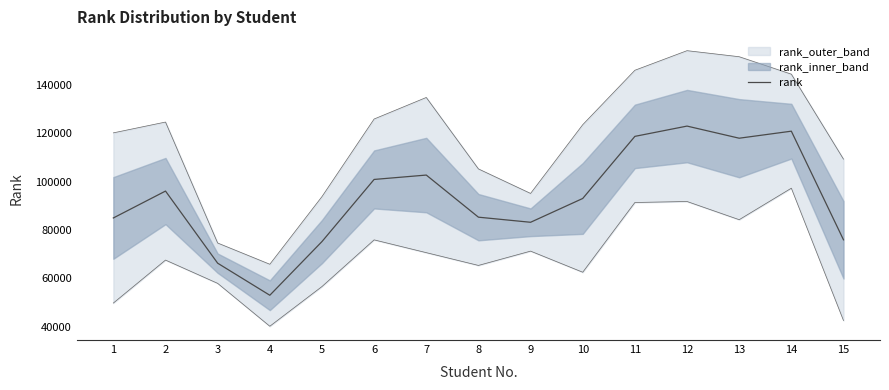

True or false: the data shows 66286.0 at 3.

True